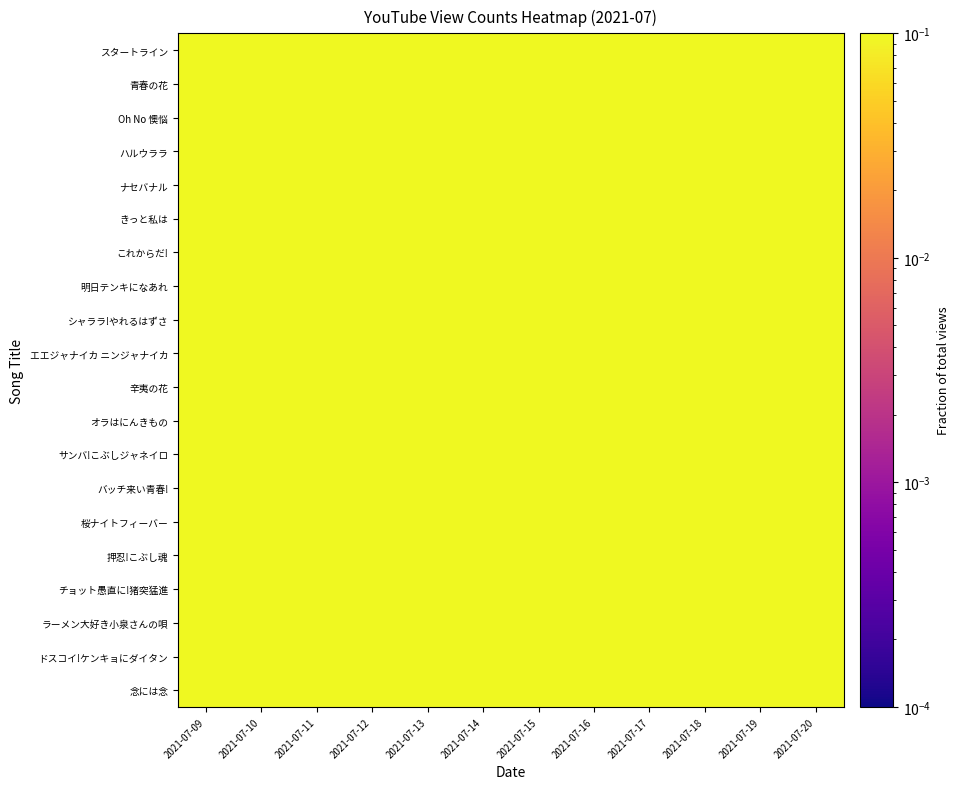

How many data points does each series have?

12